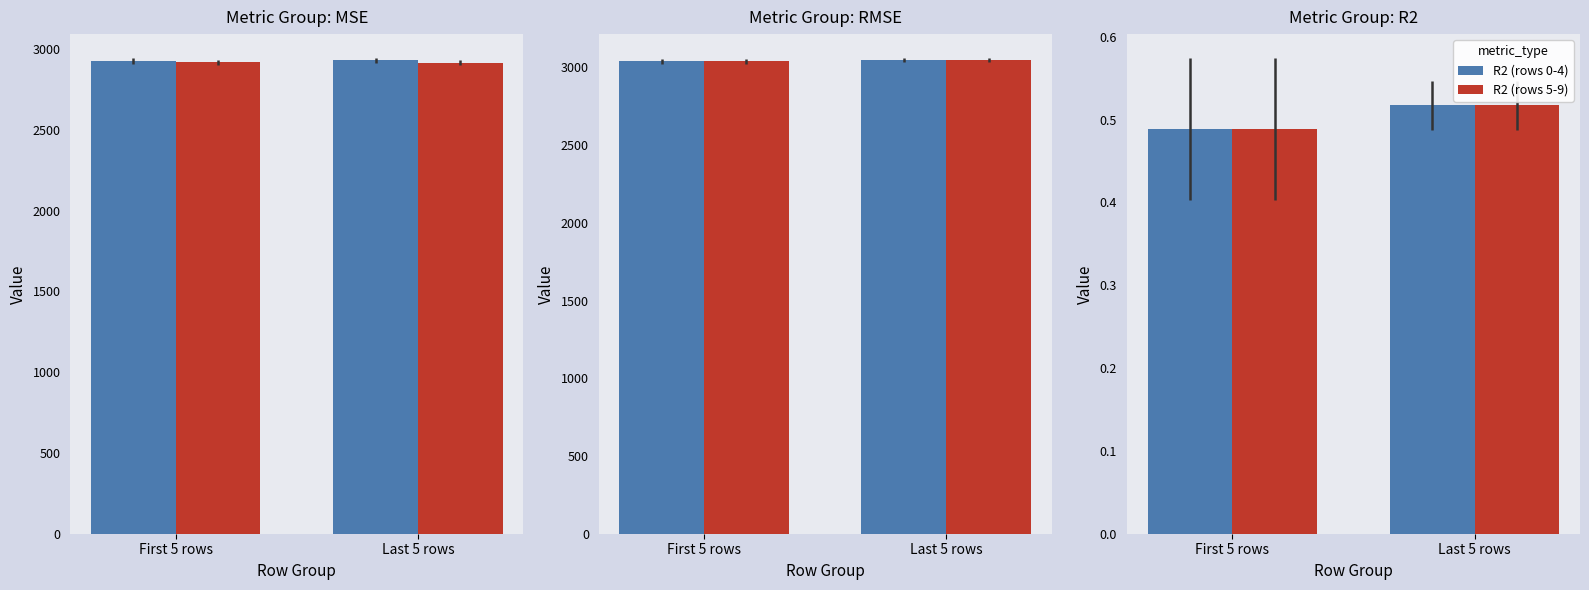

What is the label of the 1st bar from the left?

First 5 rows